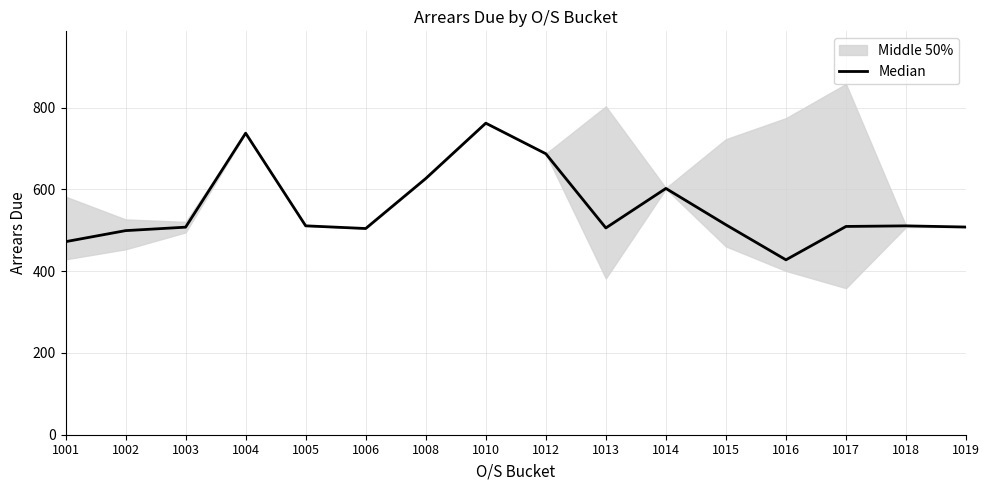

What is the value of the 6th point from the left?

504.2